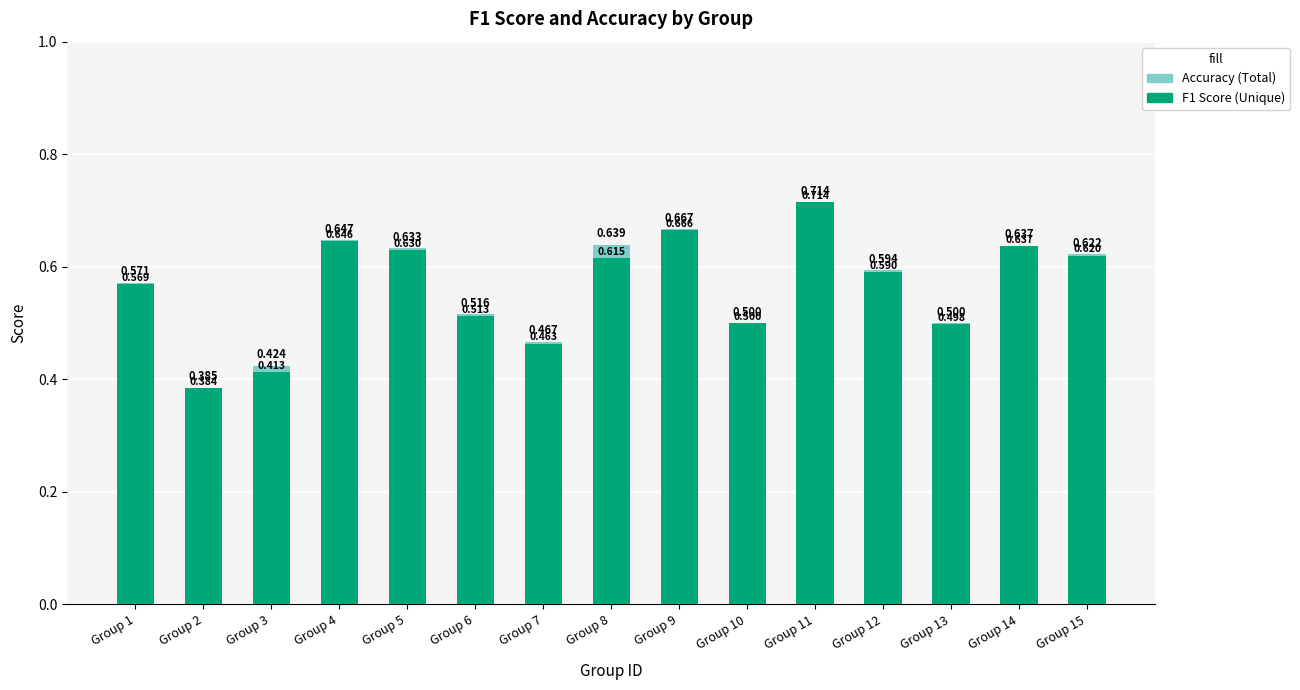

What is the sum of all Accuracy (Total) values?

8.5